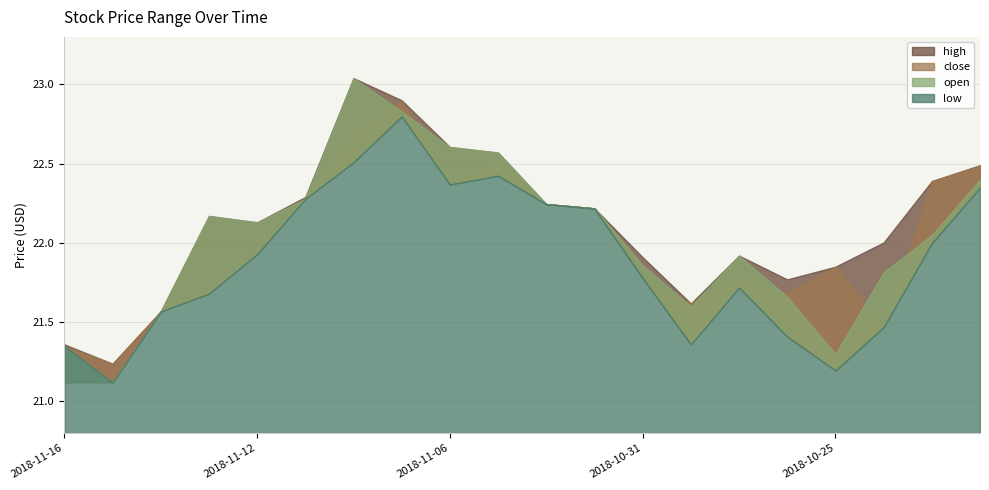

Rank the series by their maximum value, from highest to lowest.

high, open, close, low